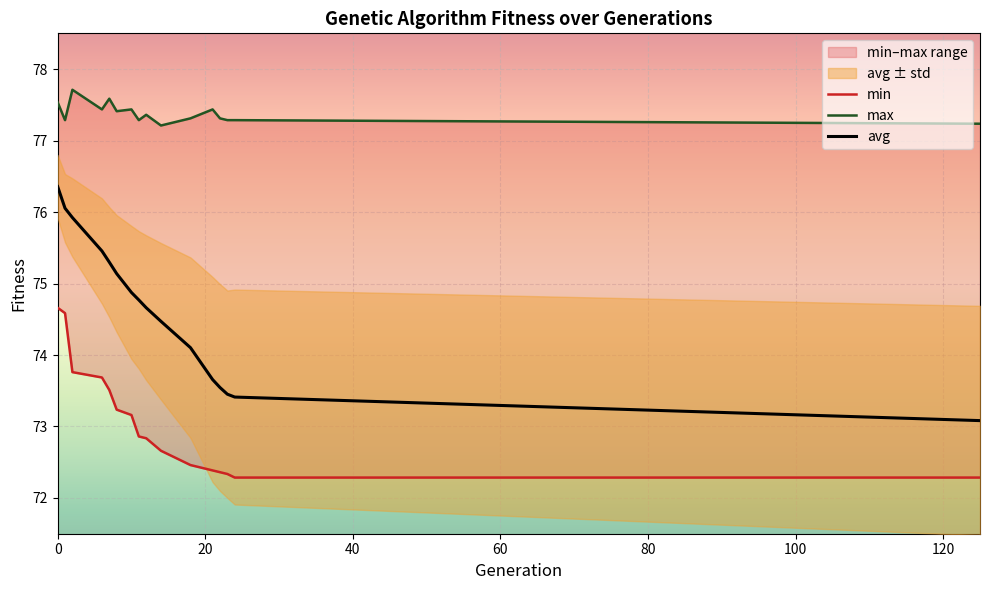

What is the minimum value for avg?

73.1